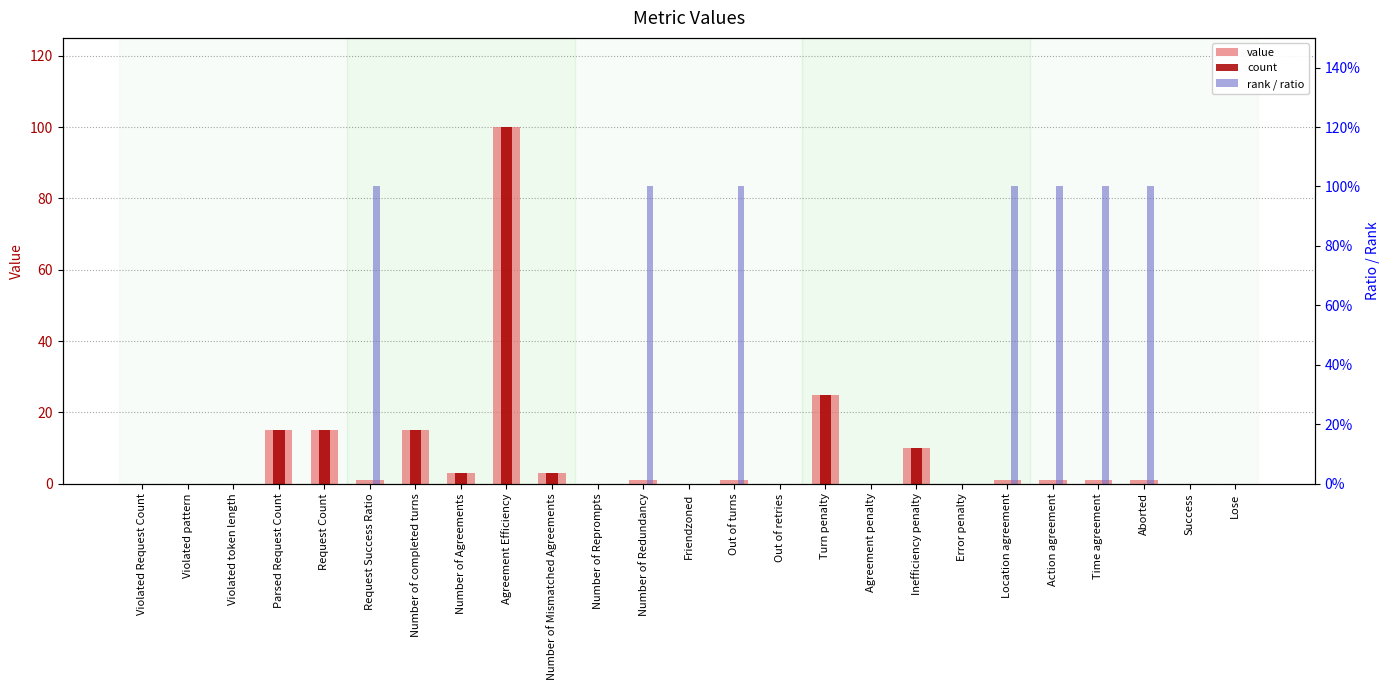

At which category is the sum across all series the highest?

Agreement Efficiency